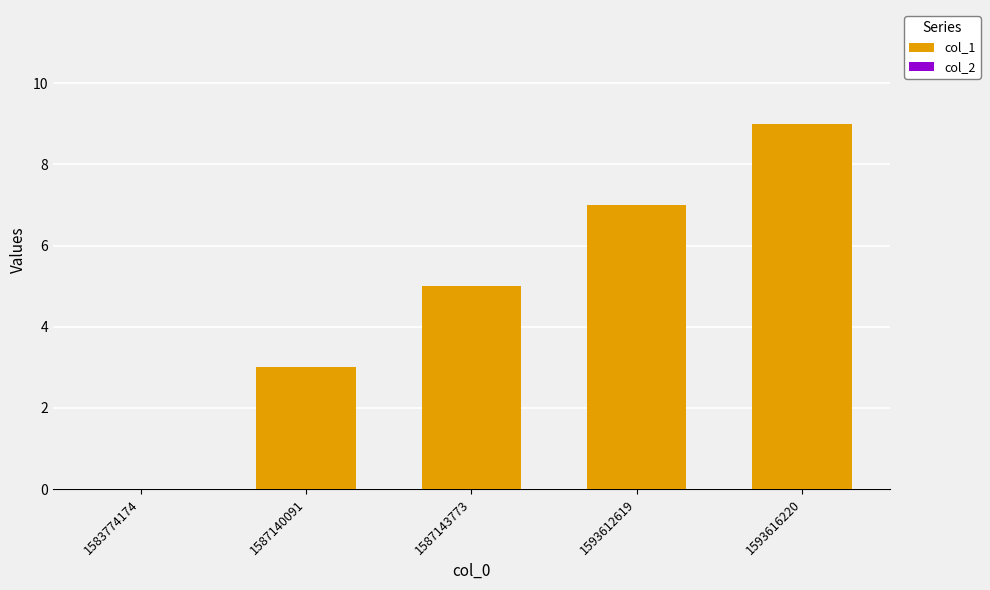

What is the change in value from 1583774174 to 1587143773?

+5